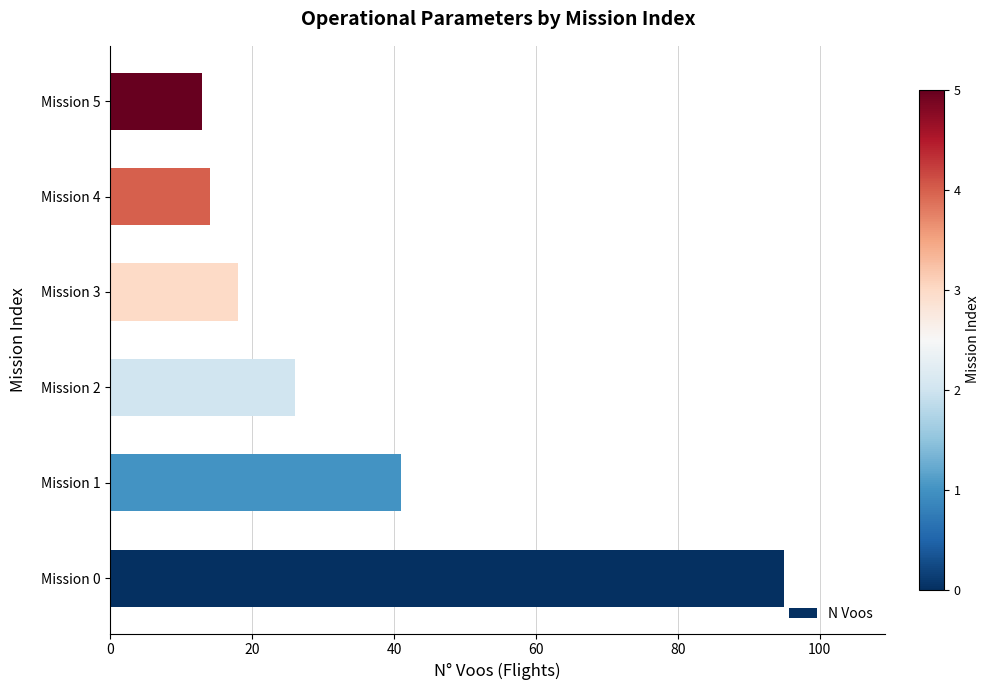

Reading top to bottom, extract all data points from this chart.

Mission 5=13	Mission 4=14	Mission 3=18	Mission 2=26	Mission 1=41	Mission 0=95